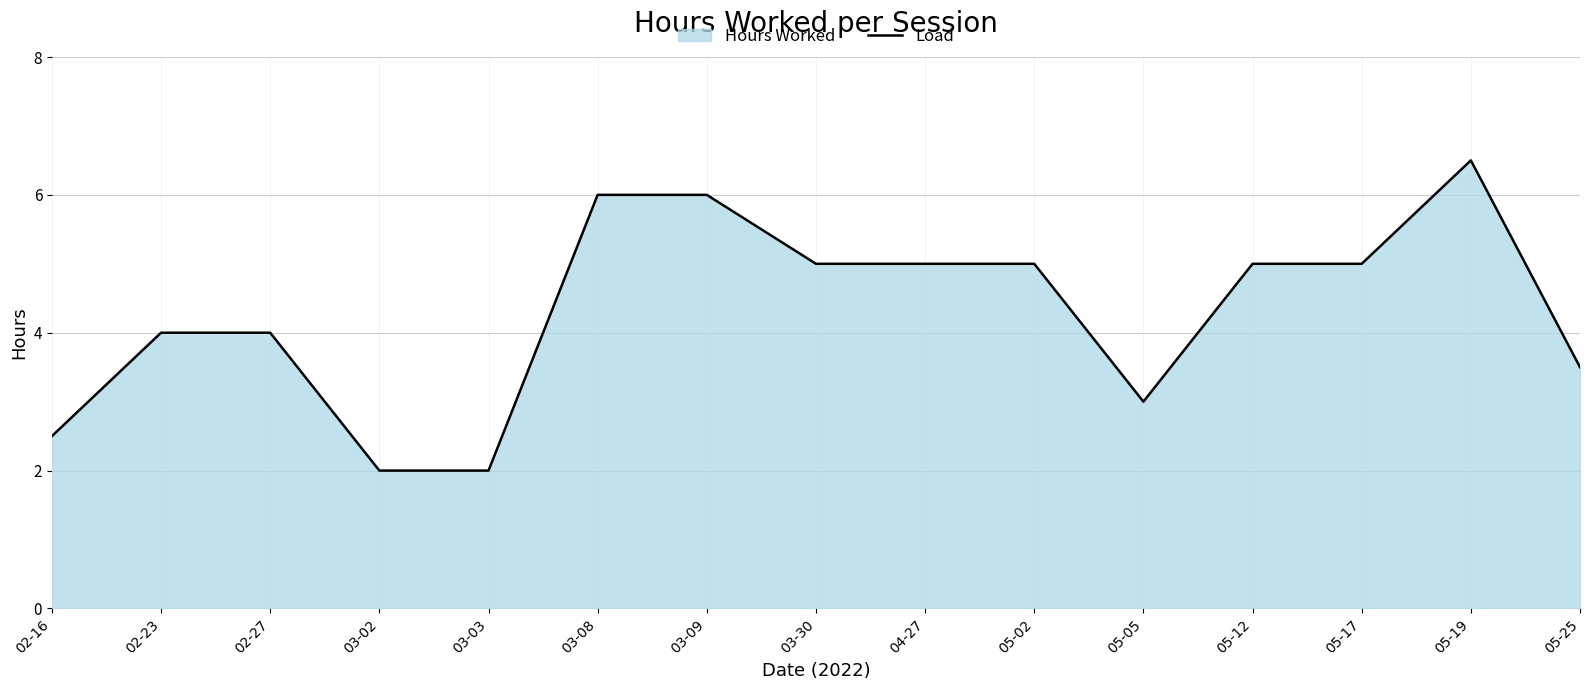

Where does the data first go above 5?

03-08